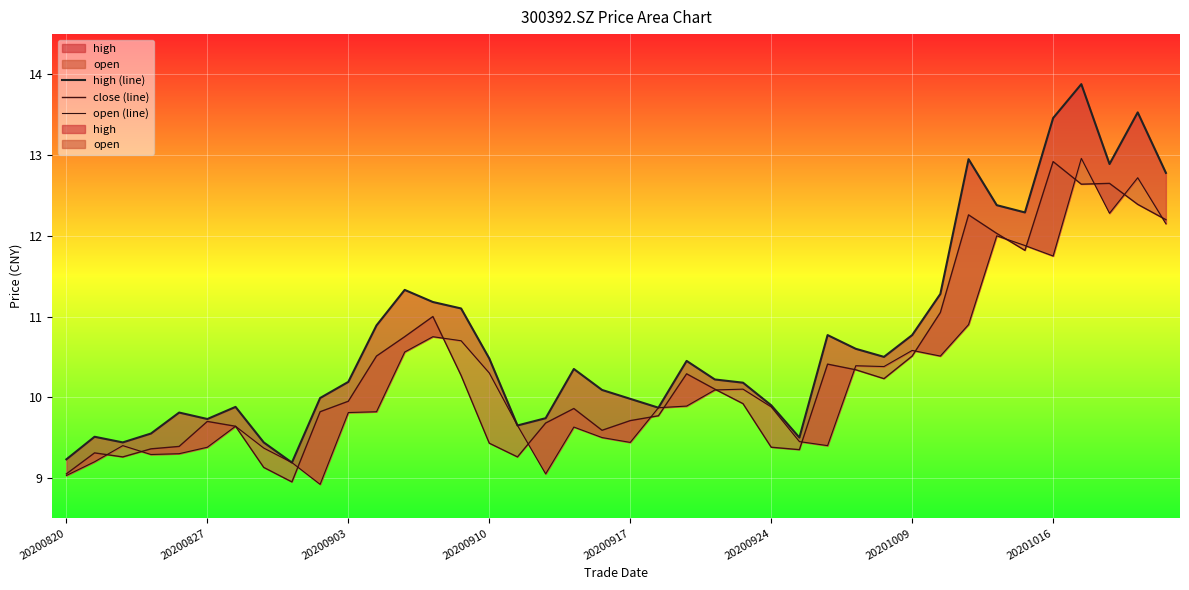

Reading right to left, list all the values displayed in this chart.

high (line): 12.8	13.5	12.9	13.9	13.5	12.3	12.4	12.9	11.3	10.8	10.5	10.6	10.8	9.5	9.9	10.2	10.2	10.4	9.9	10.0	10.1	10.3	9.7	9.7	10.5	11.1	11.2	11.3	10.9	10.2	10.0	9.2	9.4	9.9	9.7	9.8	9.6	9.4	9.5	9.2
close (line): 12.2	12.4	12.7	12.6	12.9	11.8	12.0	12.3	11.1	10.5	10.2	10.3	10.4	9.3	9.4	9.9	10.1	10.3	9.8	9.7	9.6	9.9	9.7	9.3	9.4	10.3	11.0	10.8	10.5	9.9	9.8	8.9	9.1	9.6	9.7	9.4	9.4	9.3	9.3	9.1
open (line): 12.2	12.7	12.3	13.0	11.8	11.9	12.0	10.9	10.5	10.6	10.4	10.4	9.4	9.4	9.9	10.1	10.1	9.9	9.9	9.4	9.5	9.6	9.1	9.7	10.3	10.7	10.8	10.6	9.8	9.8	8.9	9.2	9.4	9.6	9.4	9.3	9.3	9.4	9.2	9.0